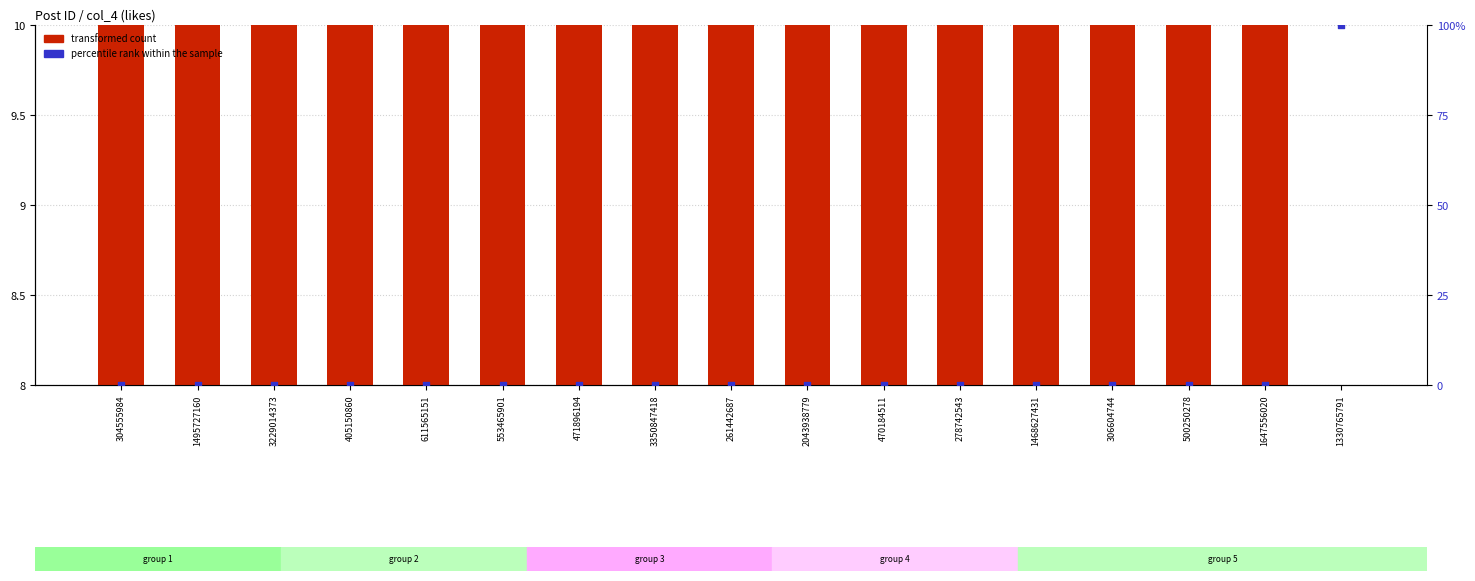

Which series has the largest Y range (max minus min)?

percentile rank within the sample